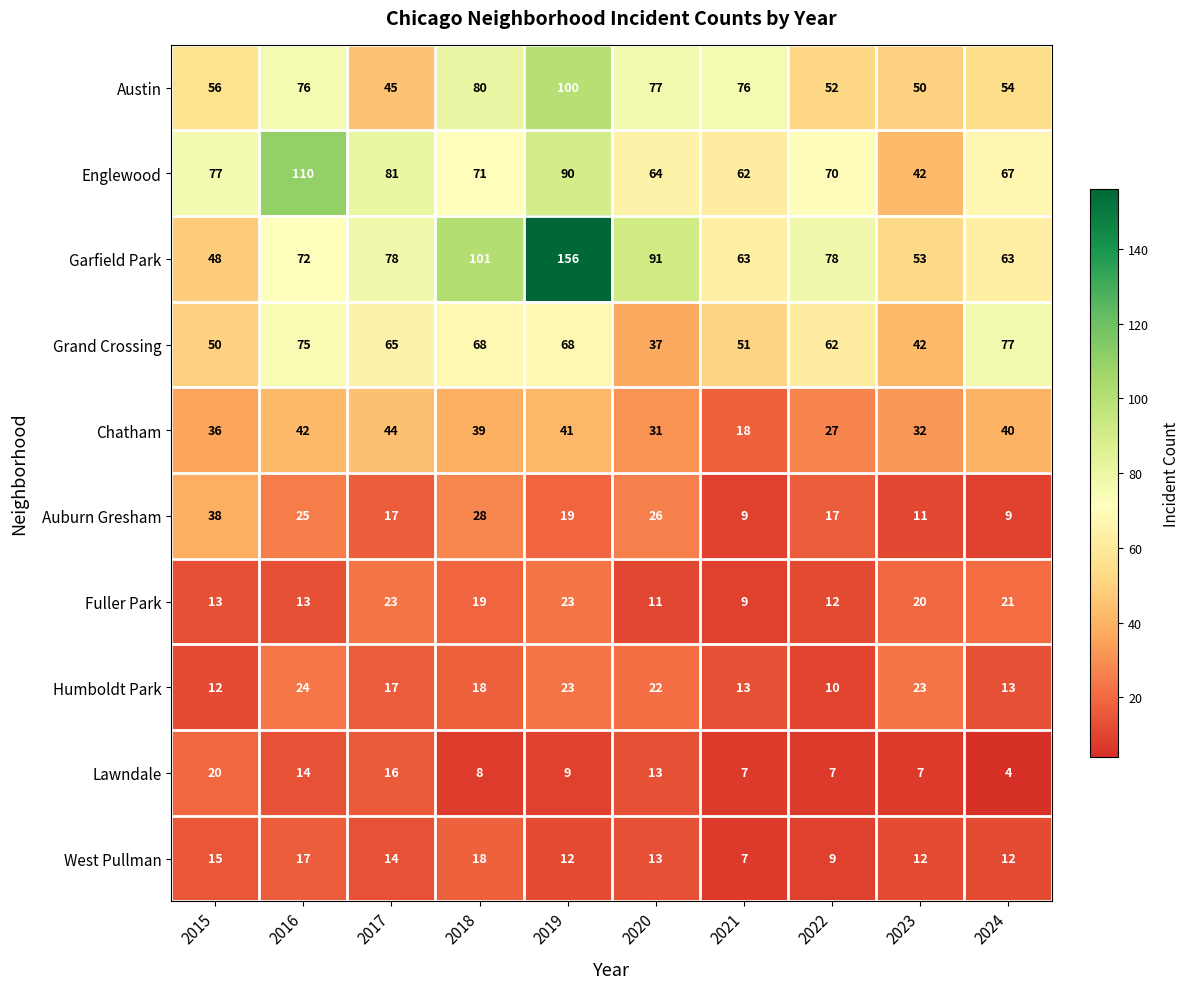

What is the minimum value shown in the chart?

4